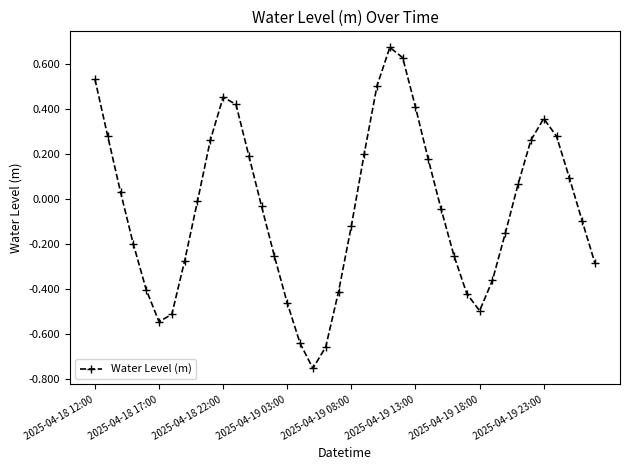

How many interior local valleys (lower than both neighbors) does the data have?

3